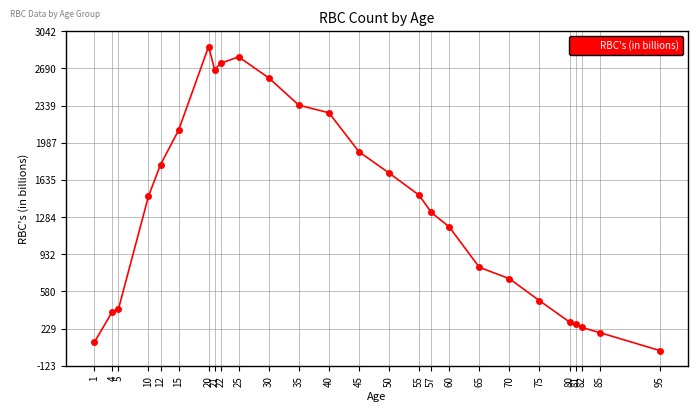

At which category does the chart reach its minimum across all series?

95